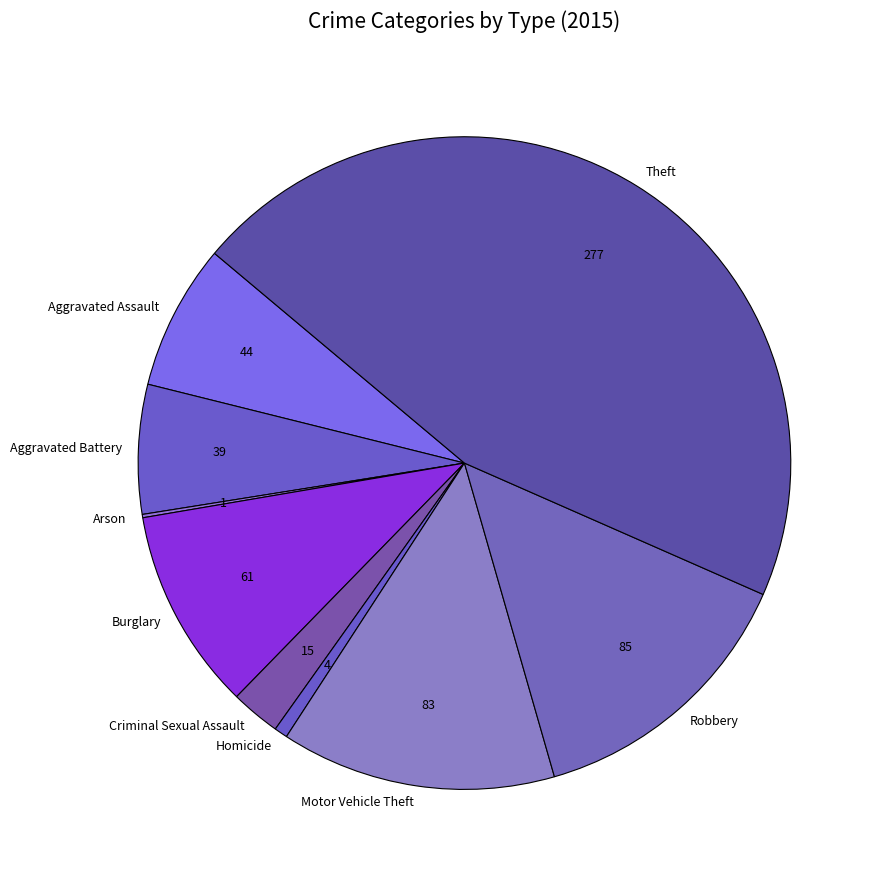

What is the ratio of the value at Theft to the value at Criminal Sexual Assault?

18.5